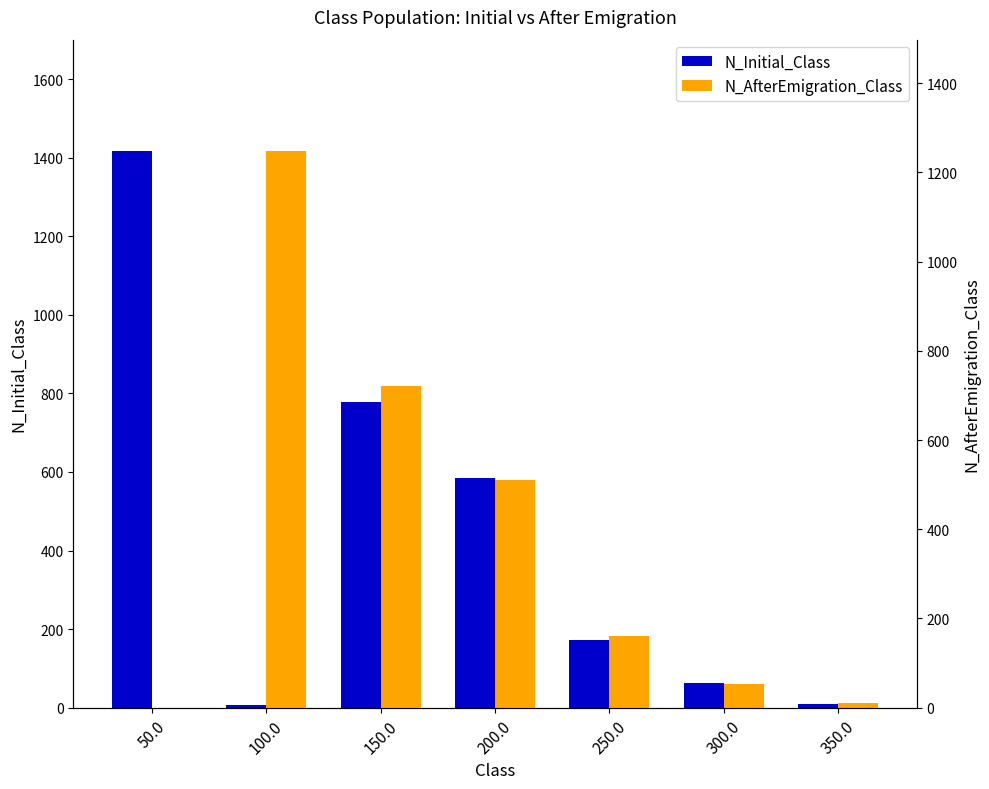

What is the highest value of the N_AfterEmigration_Class series?

1248